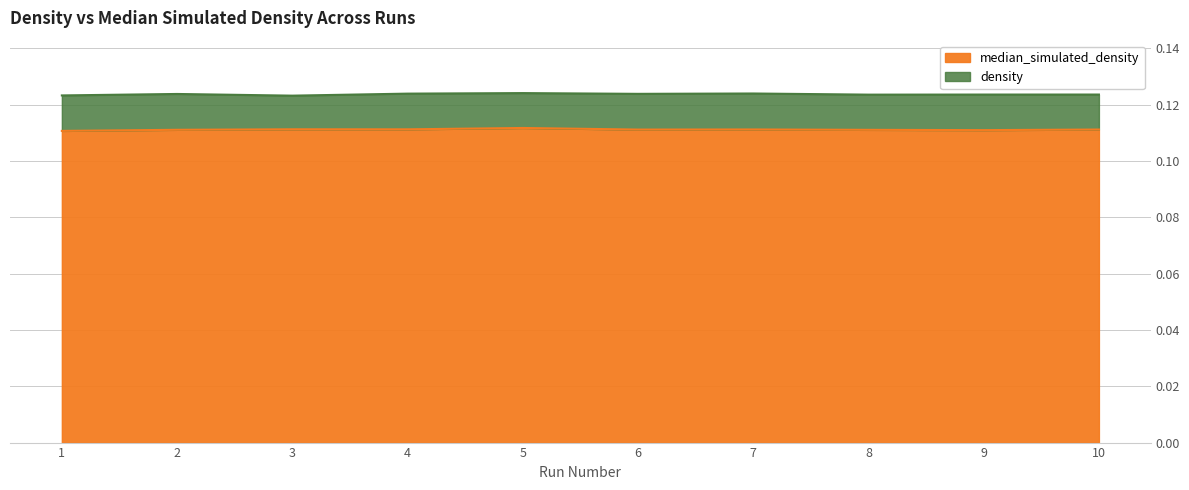

What is the maximum value shown in the chart?

0.1